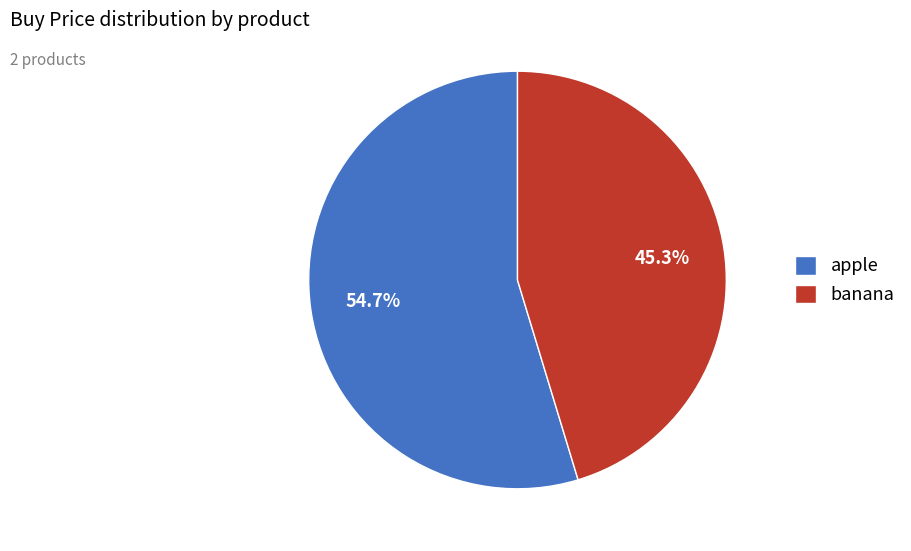

The banana slice represents 45% of the pie. True or false?

True